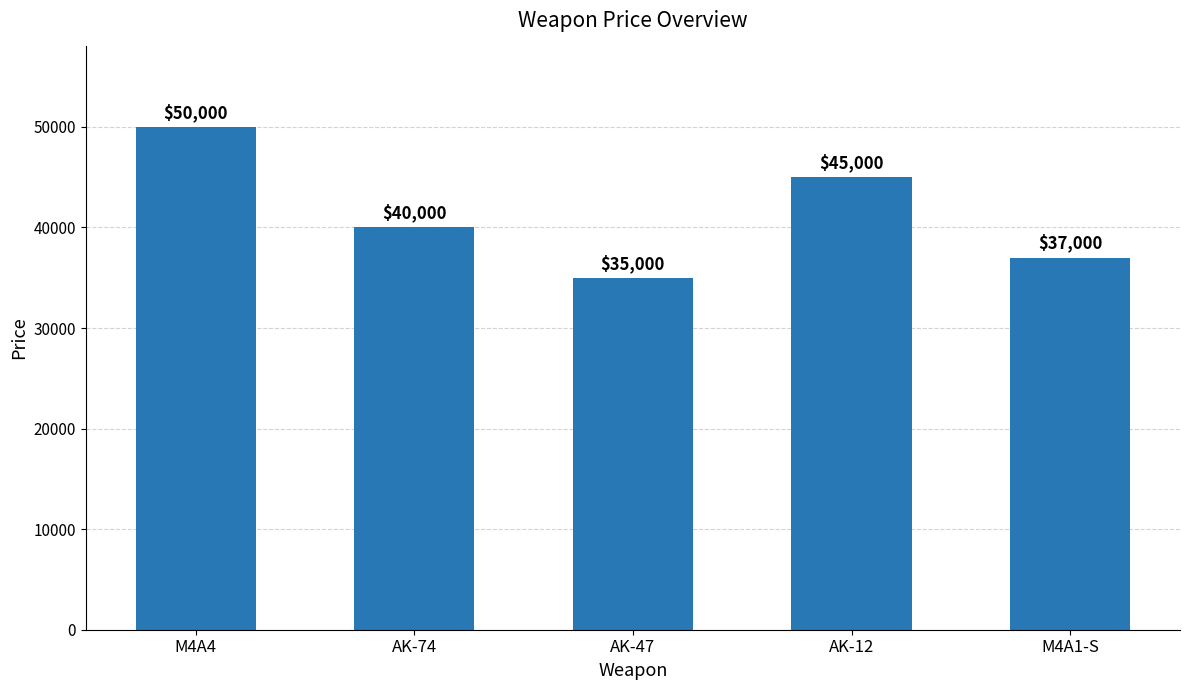

What is the sum of the values at AK-12 and M4A1-S?

82000